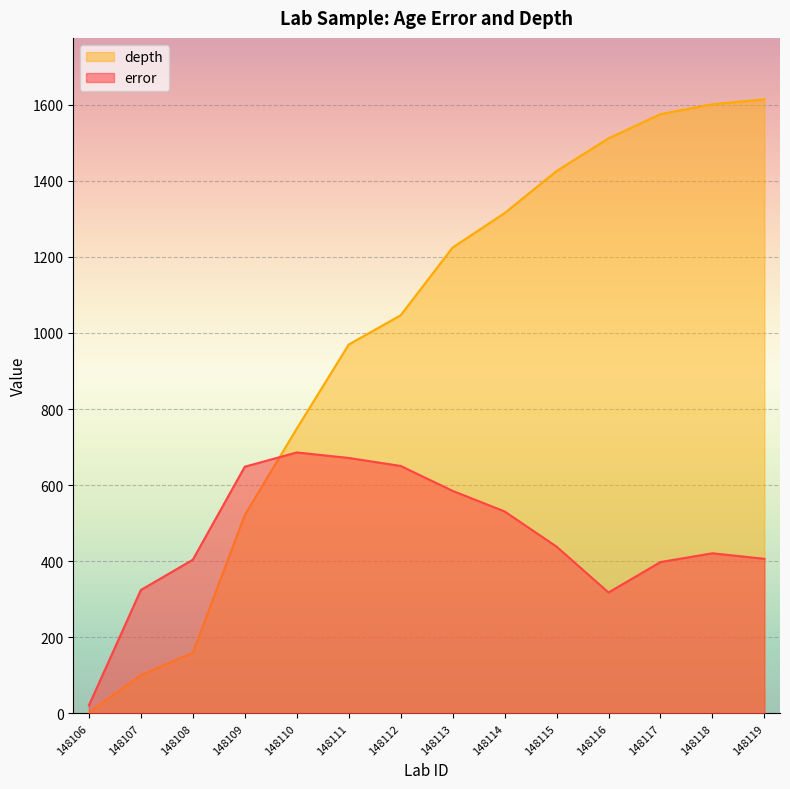

The error series shows 404.0 at 148108. True or false?

True